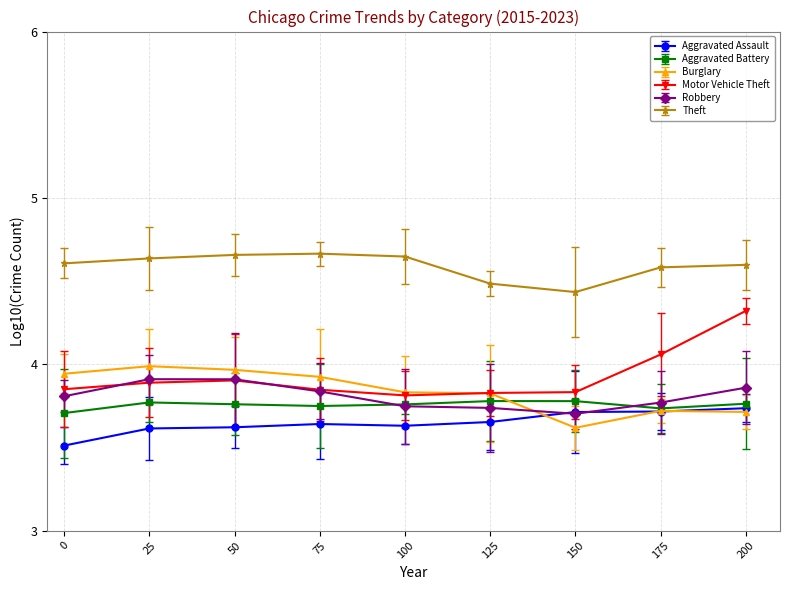

How many series are shown in this chart?

6